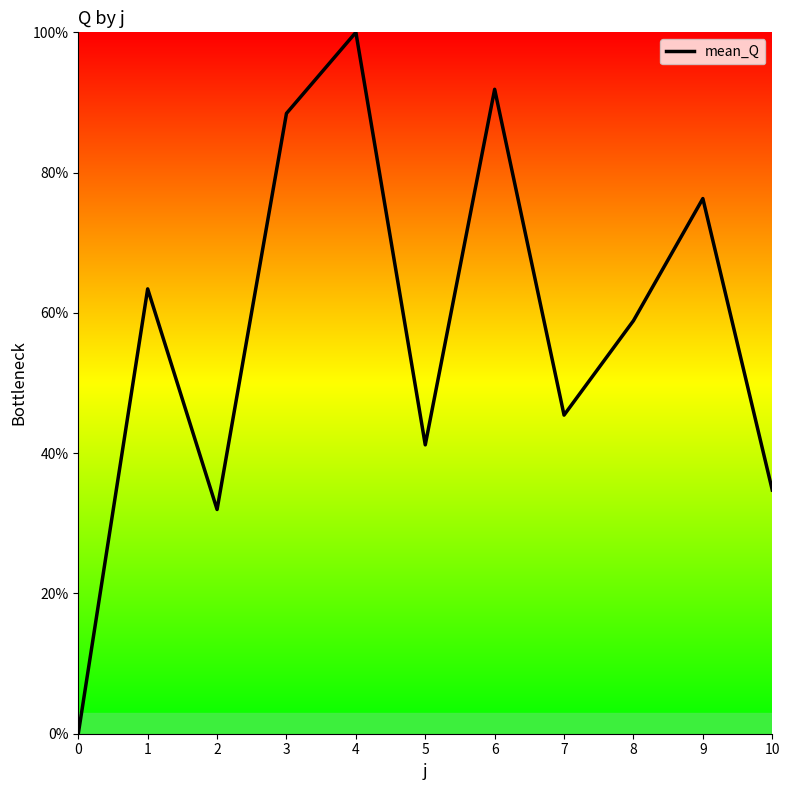

What value does the data have at 5?

41.2